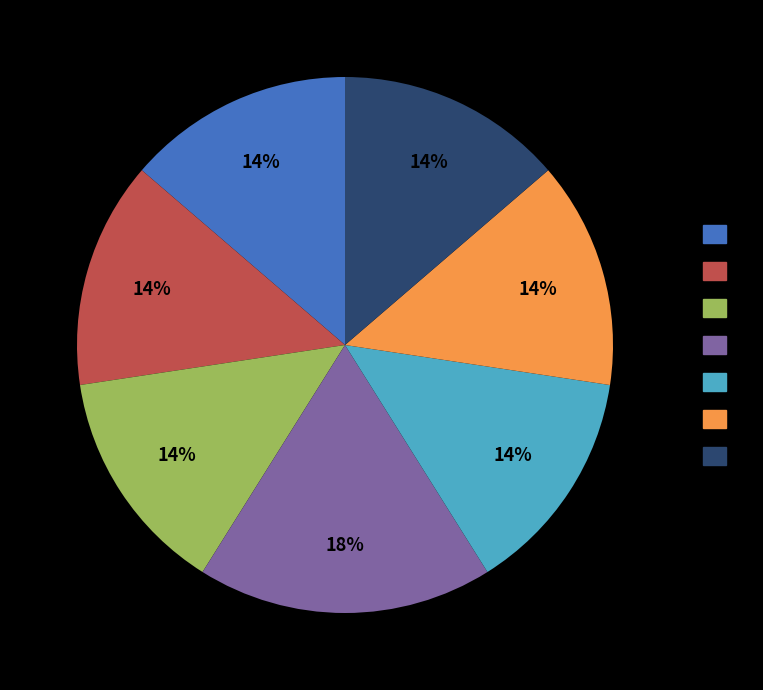

To the nearest percent, what is the average slice percentage?

14%